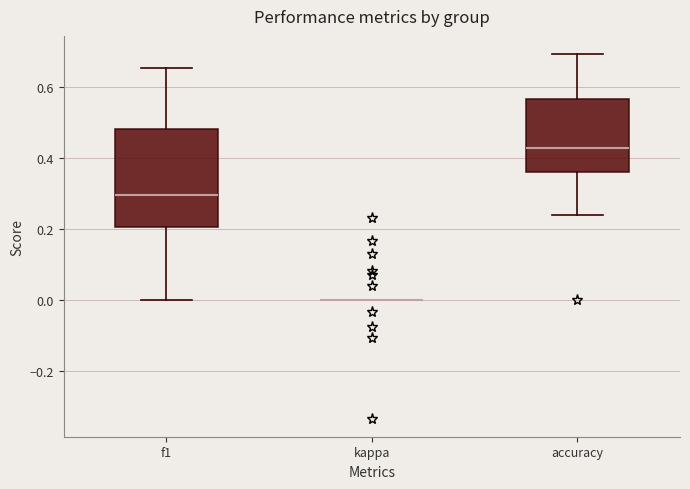

Reading left to right, transcribe this box plot: for each box, give where its median line is, the range the box spans, and where its two whiskers end, as read against the y-axis. The values are not printed on the chart, so give them approximately, as read against the axis.

f1: median 0.30, box 0.20 to 0.48, whiskers 0.00 to 0.66
kappa: box collapsed to a line at 0.00, whiskers 0.00 to 0.00
accuracy: median 0.42, box 0.36 to 0.56, whiskers 0.24 to 0.70